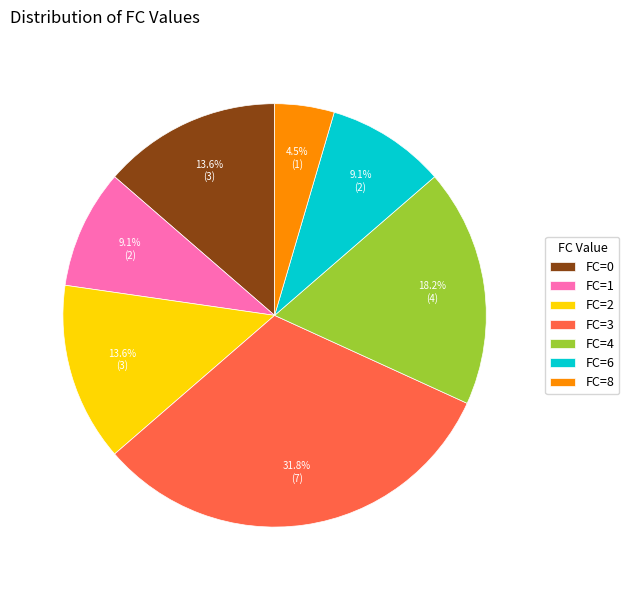

Does any single category account for the majority?

No